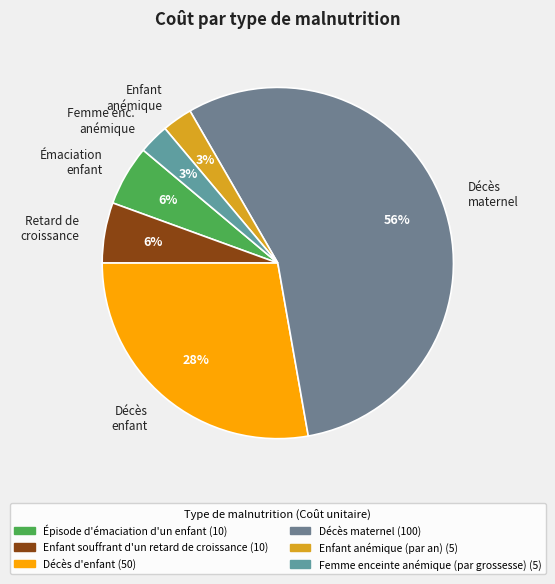

To the nearest percent, what portion does Enfant anémique represent?

3%